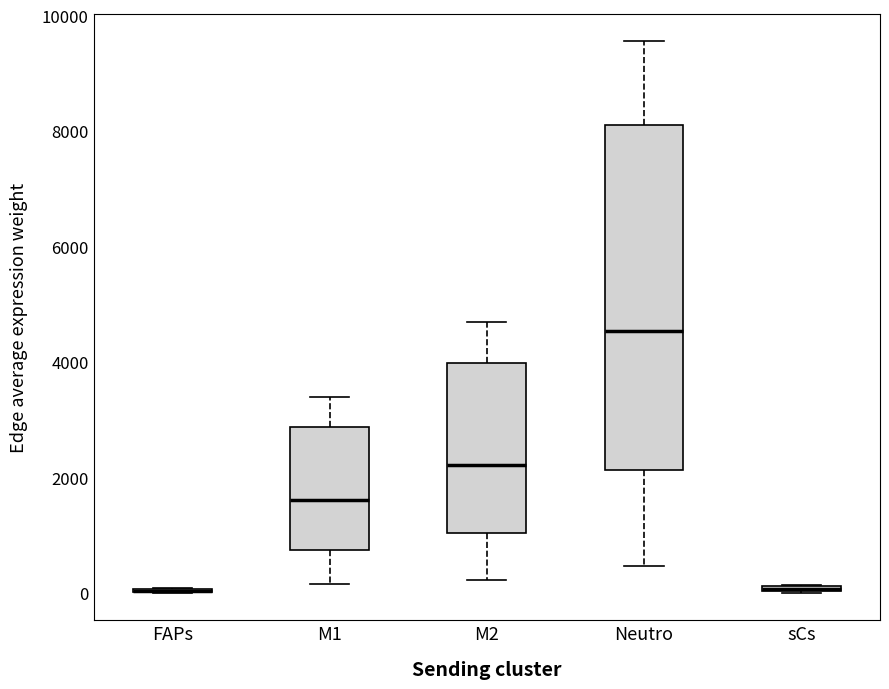

Where is the lower edge of the box for Neutro on the y-axis? The values are not printed on the chart, so give them approximately, as read against the axis.

2200